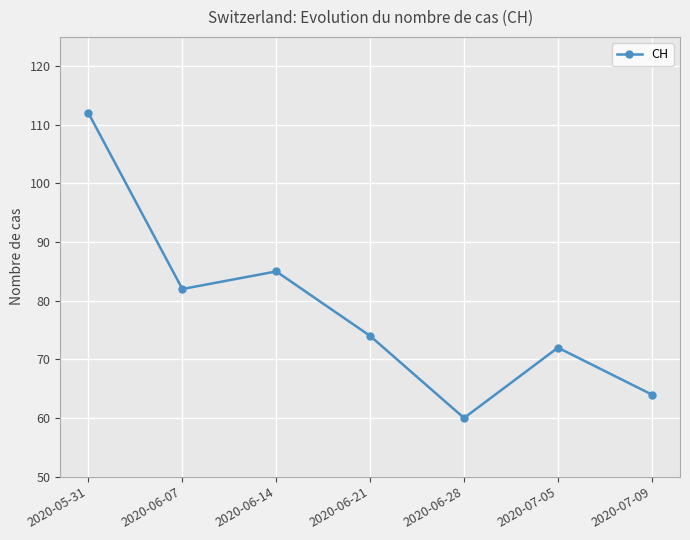

How many categories are shown in the chart?

7